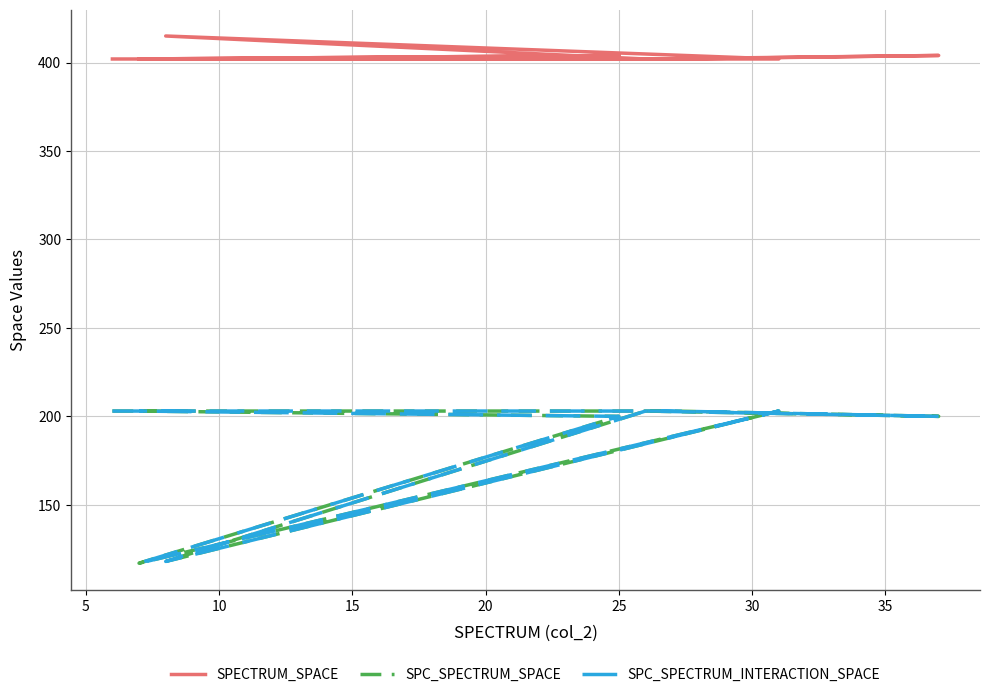

How many series are shown in this chart?

3